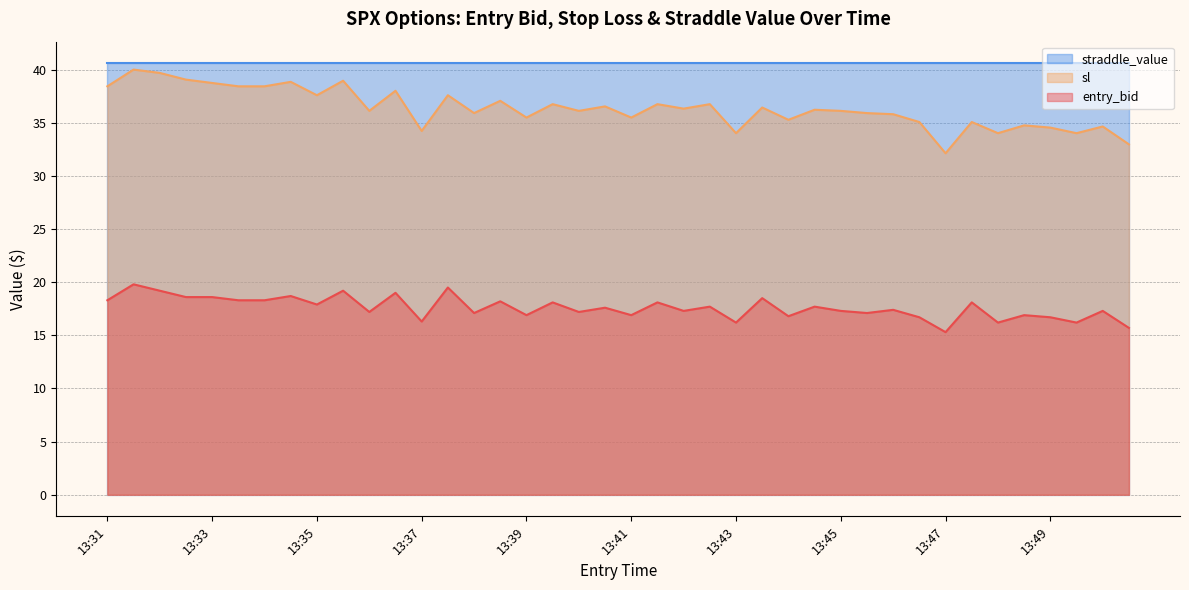

What is the average value of the sl series?

36.4